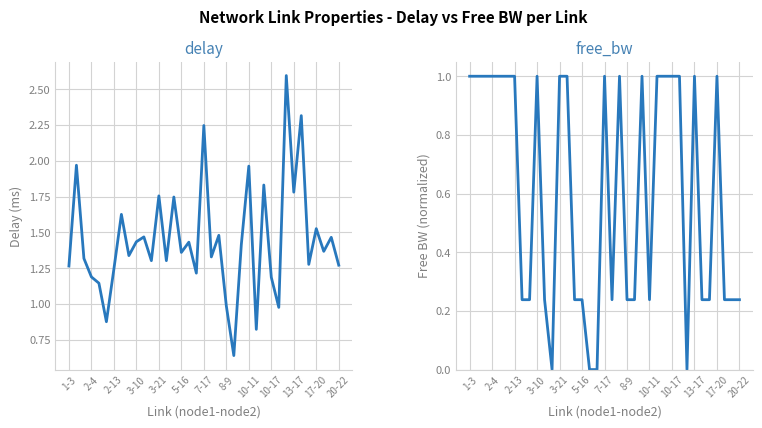

True or false: delay and free_bw cross at least once.

True